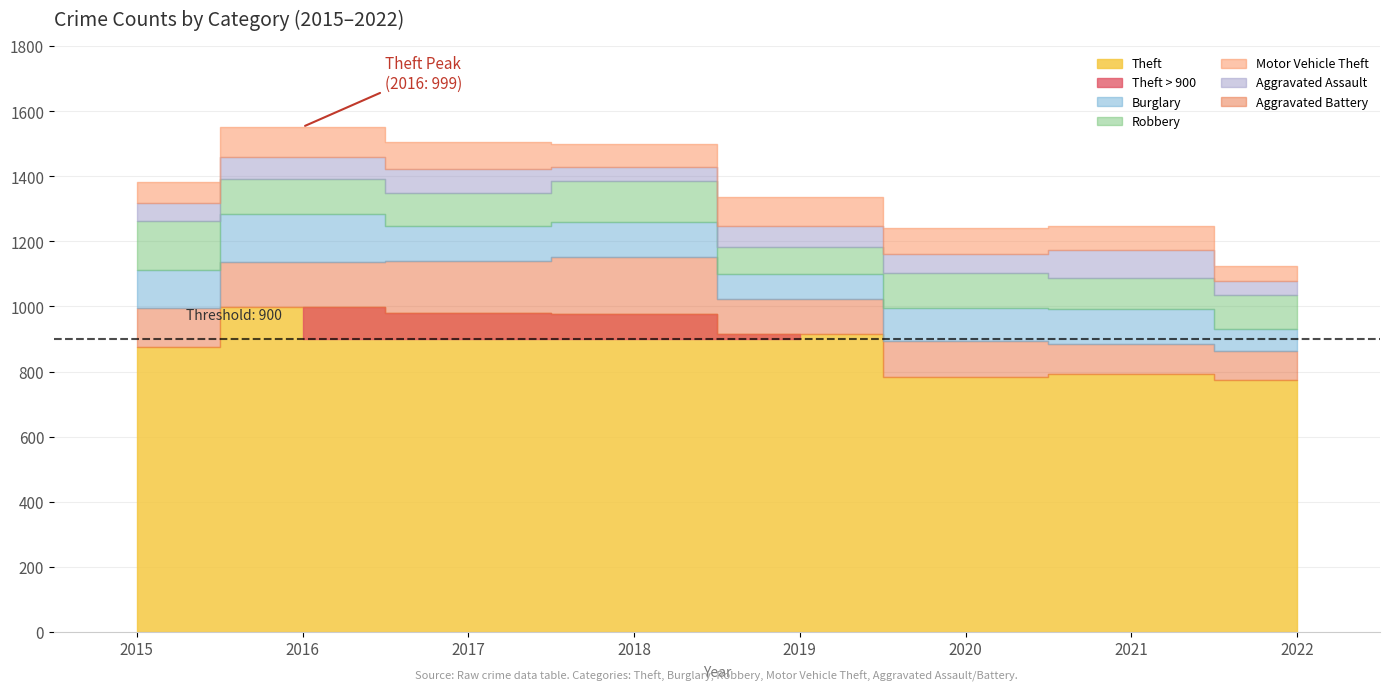

Which series has the largest total across all categories?

Theft